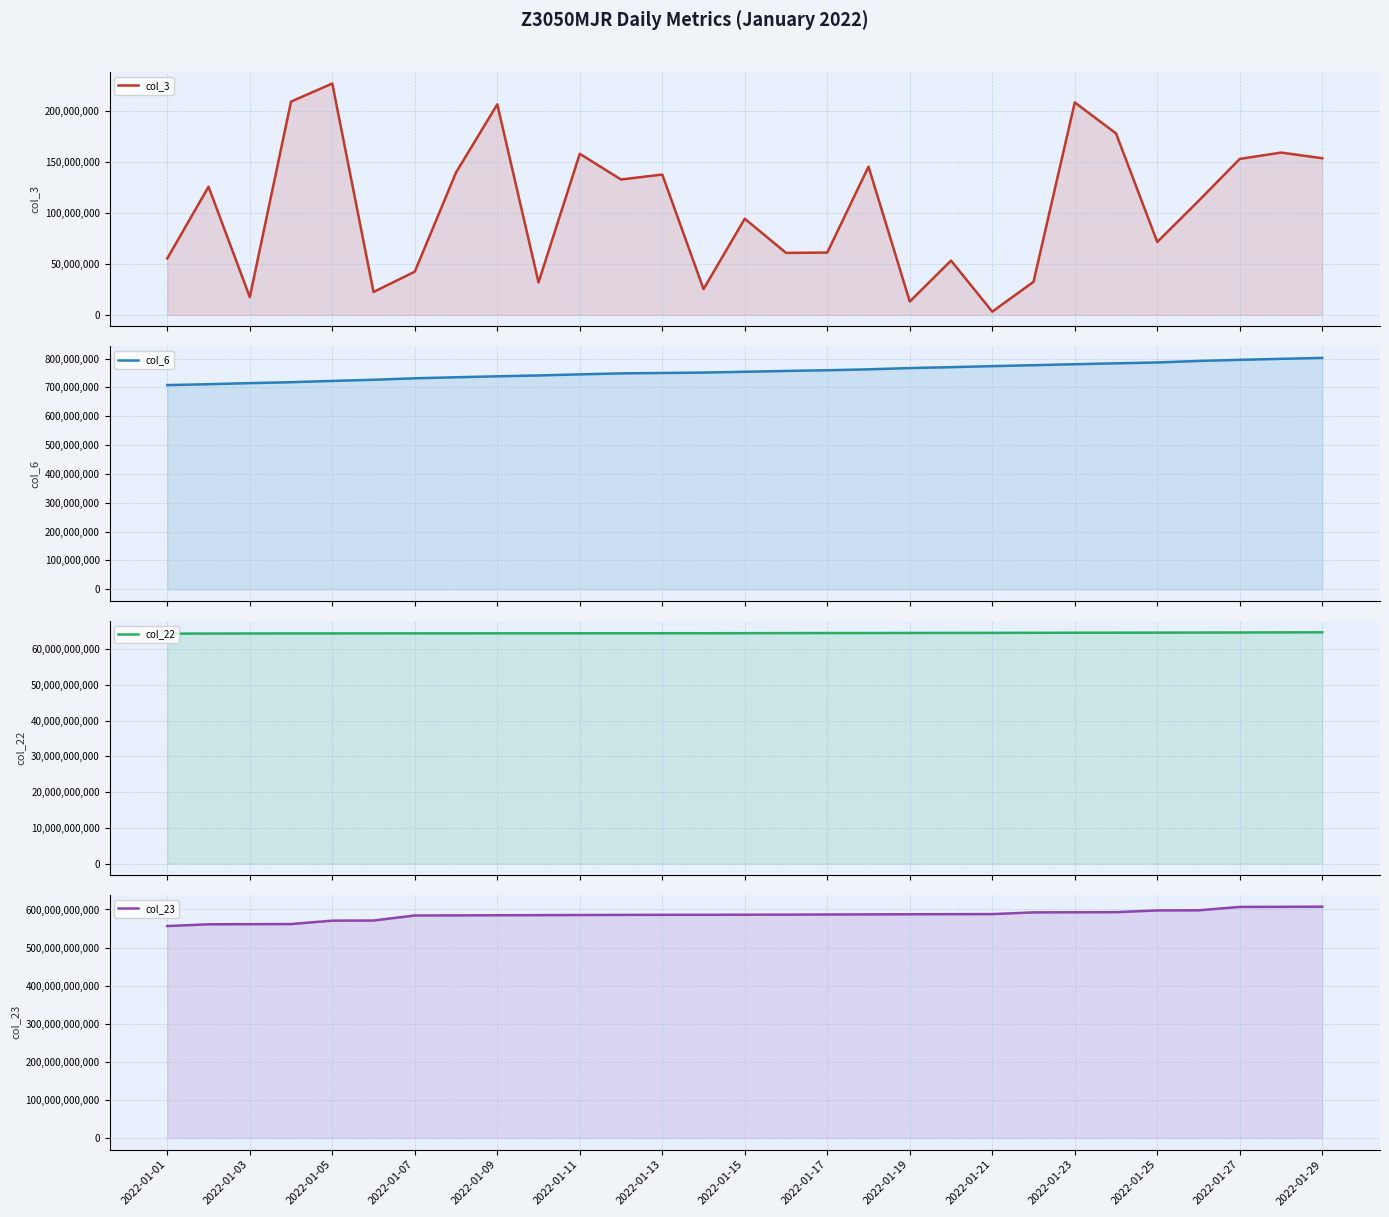

At which label is col_23 closest to 581943513021?

2022-01-07